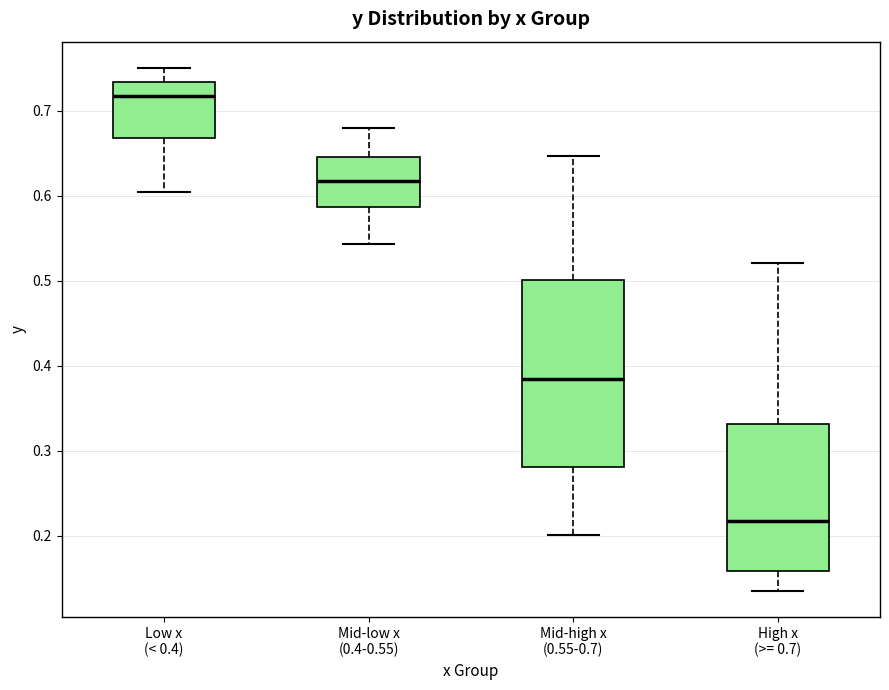

Which box's median line is the highest?

Low x (< 0.4)